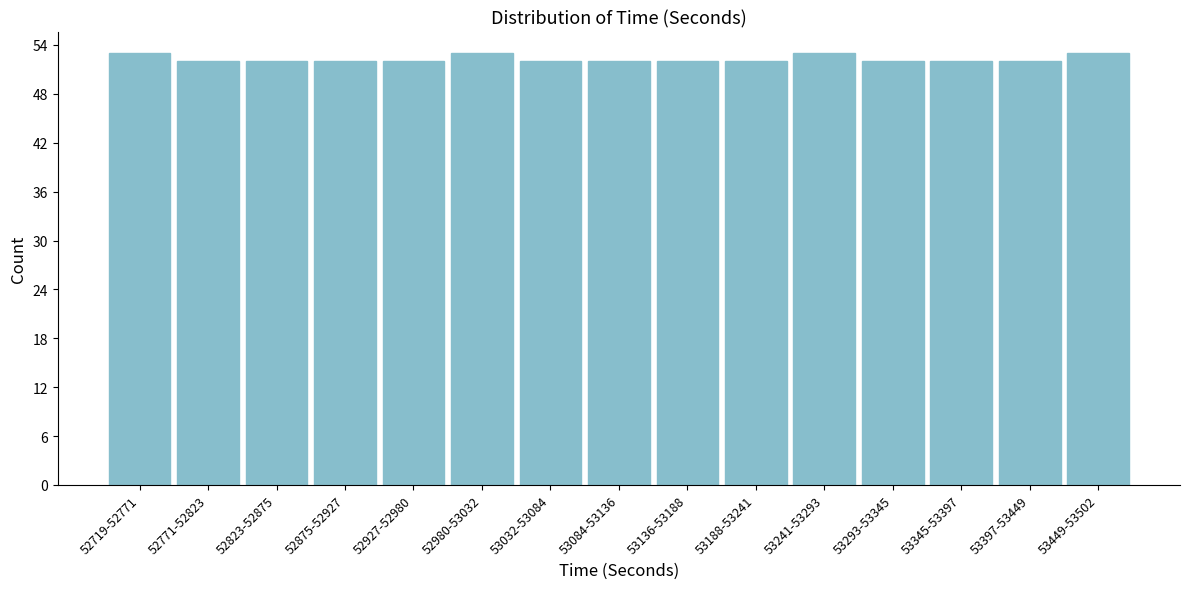

Reading left to right, list all the values displayed in this chart.

53	52	52	52	52	53	52	52	52	52	53	52	52	52	53